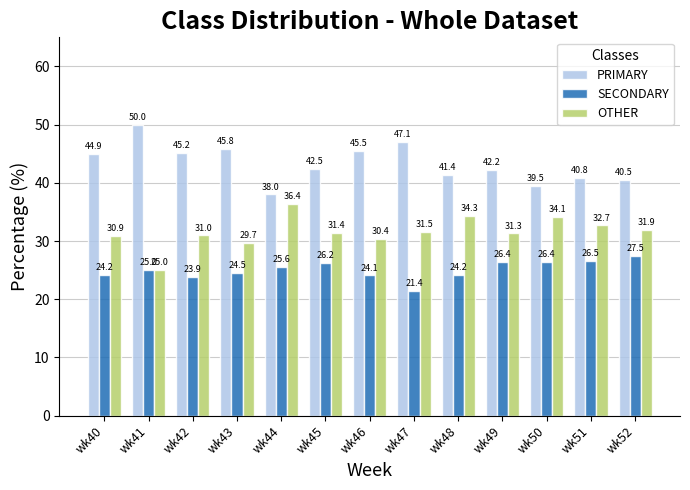

At how many categories does at least one series exceed 40?

11